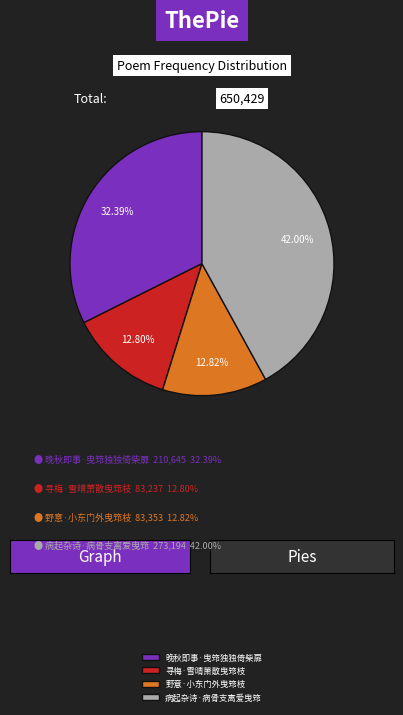

To the nearest percent, what percentage of the pie is 寻梅·雪晴萧散曳筇枝?

13%